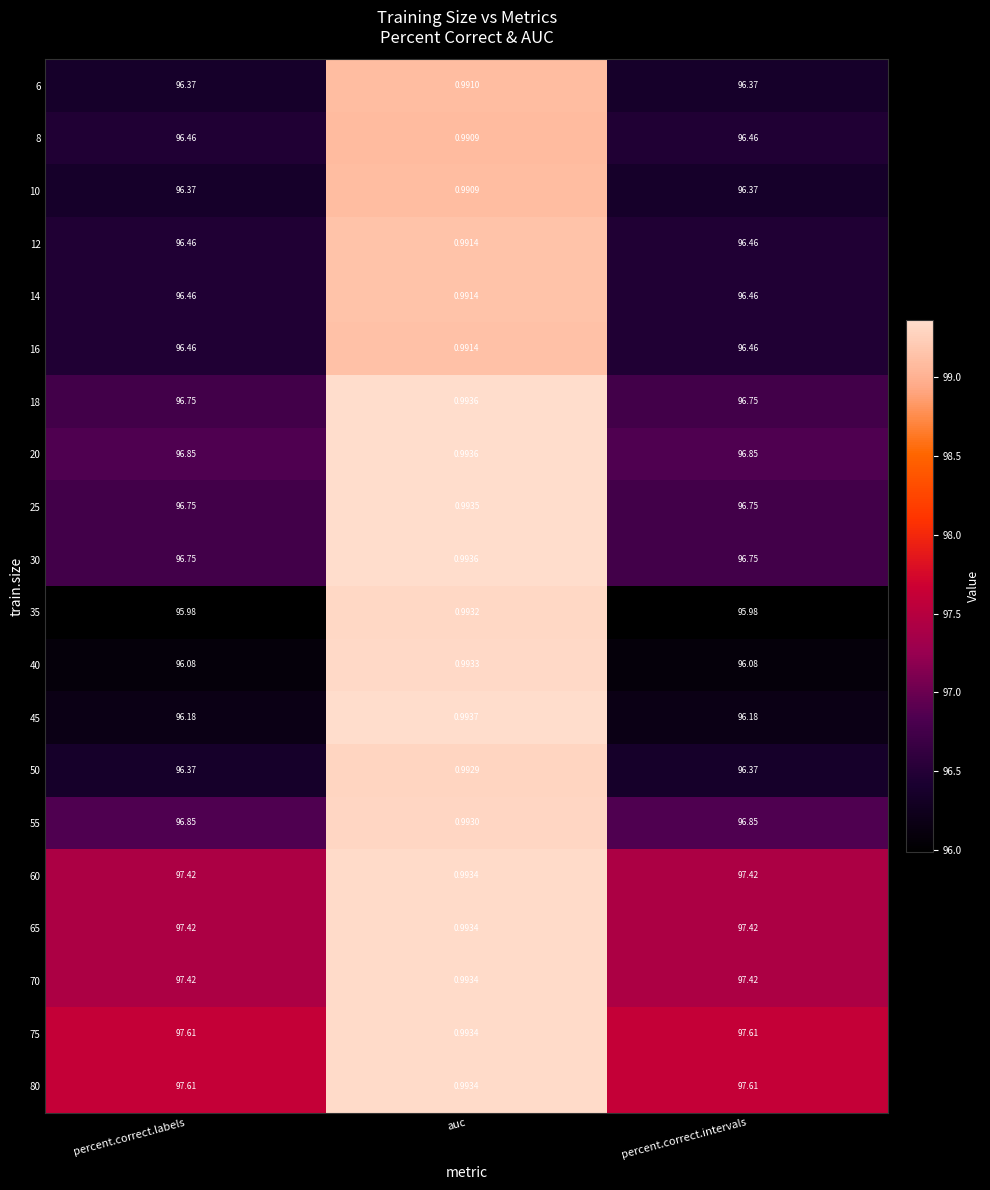

At which label does 14 reach its minimum?

auc